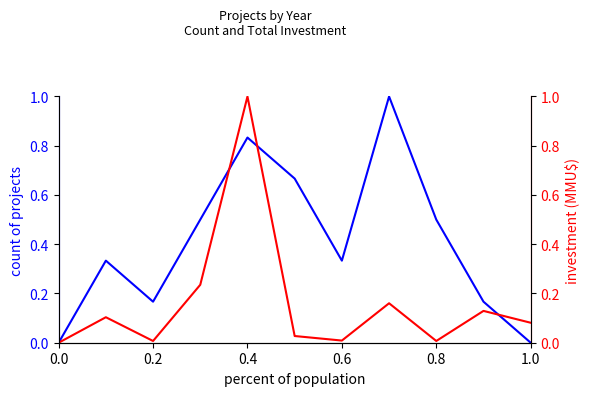

How many interior local valleys does the Count of Projects series have?

2